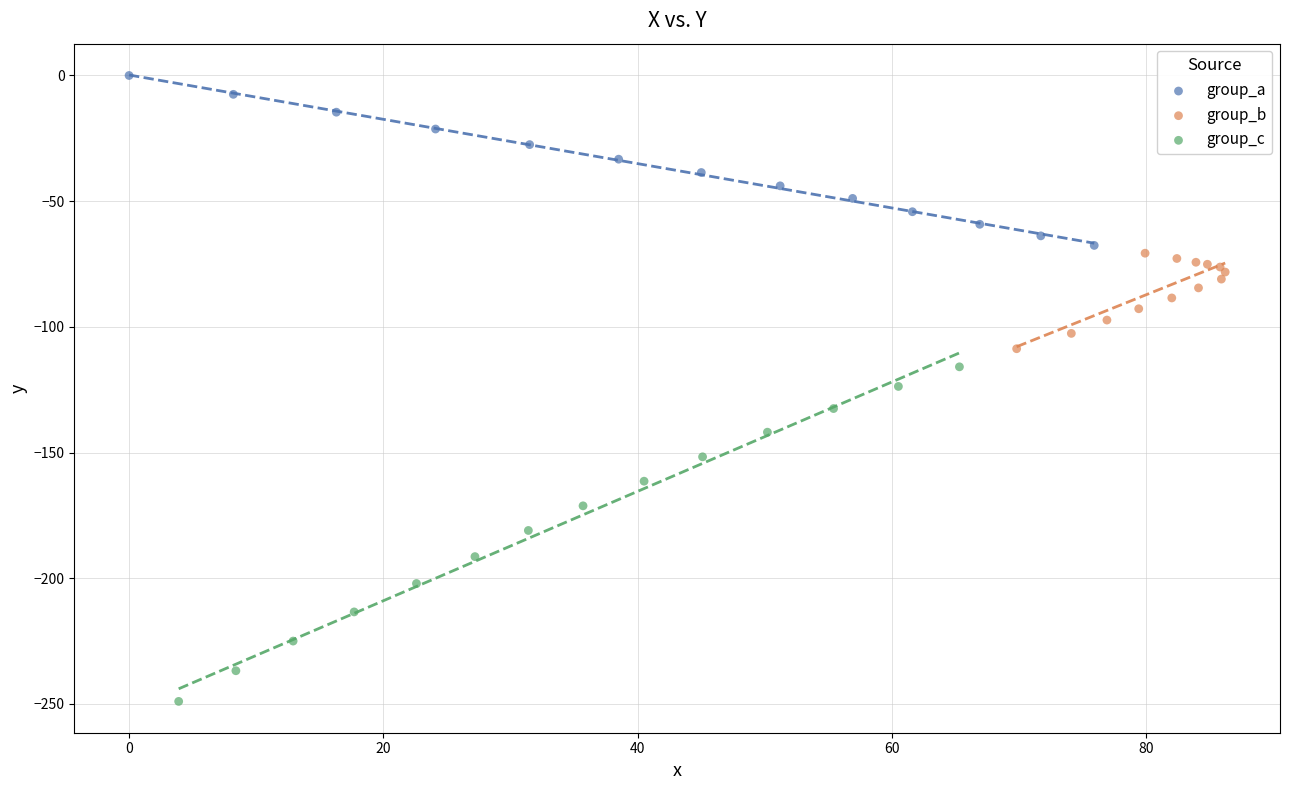

Which series has the largest Y range (max minus min)?

group_c